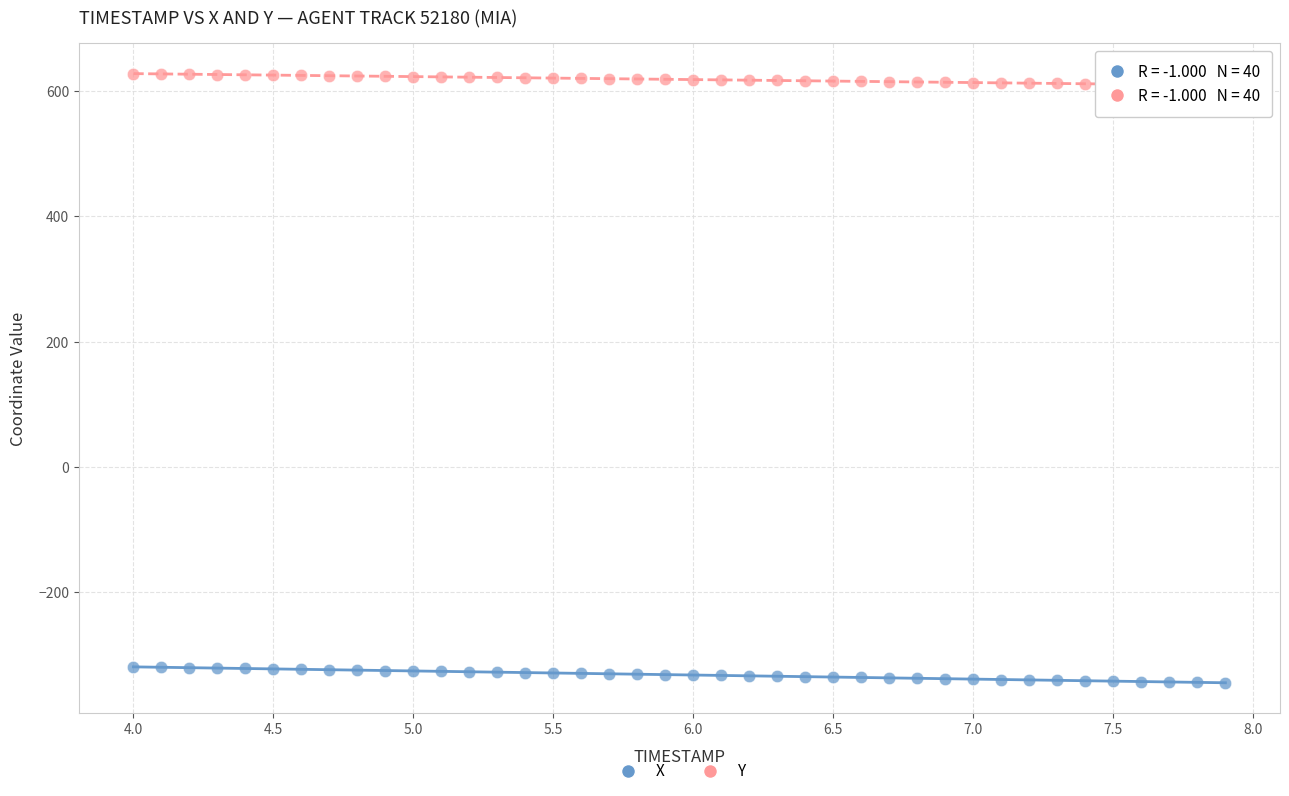

What is the X range (max minus min) for the scatter plot?

3.9